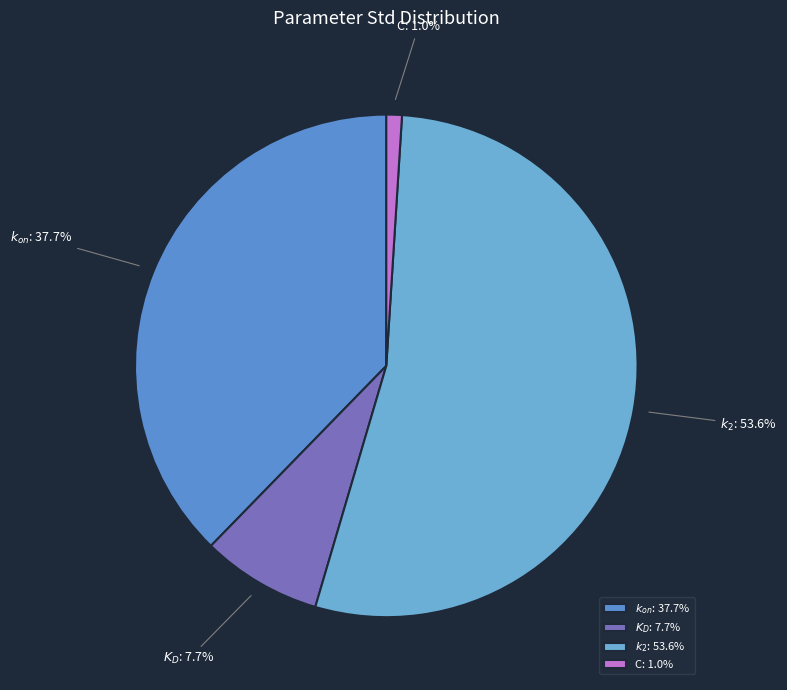

The $k_{on}$ slice represents 38% of the pie. True or false?

True